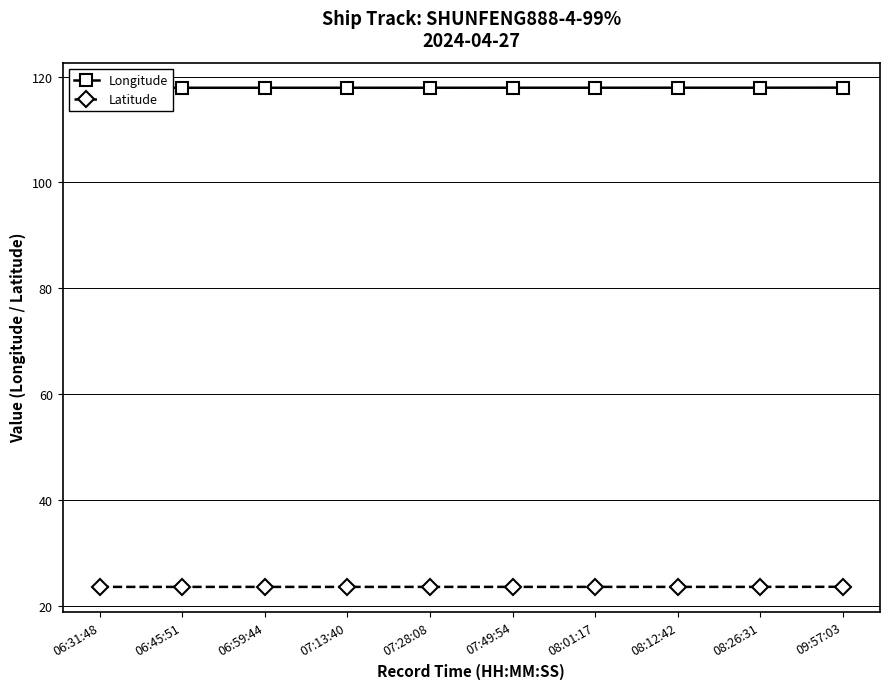

List the series in order of their peak value, lowest first.

Latitude, Longitude